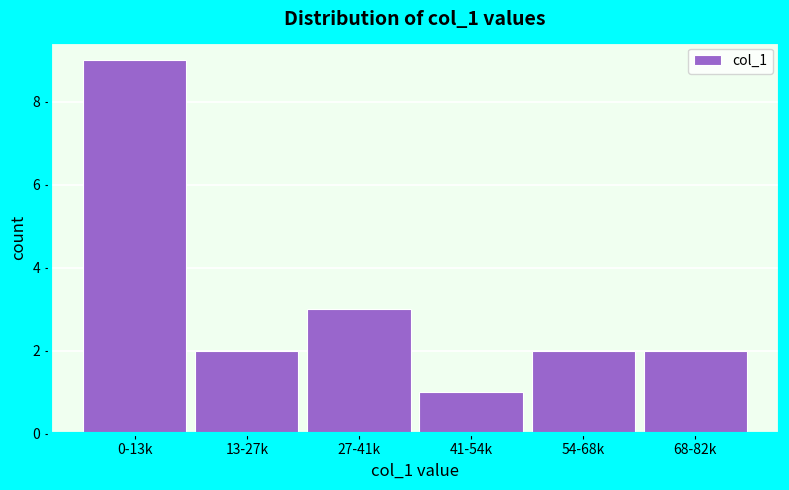

Reading left to right, what are all the values shown in this chart?

9	2	3	1	2	2